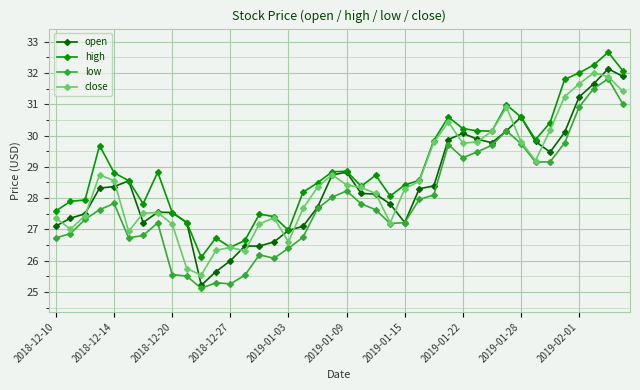

True or false: close has more than 1 points higher than both neighbors.

True